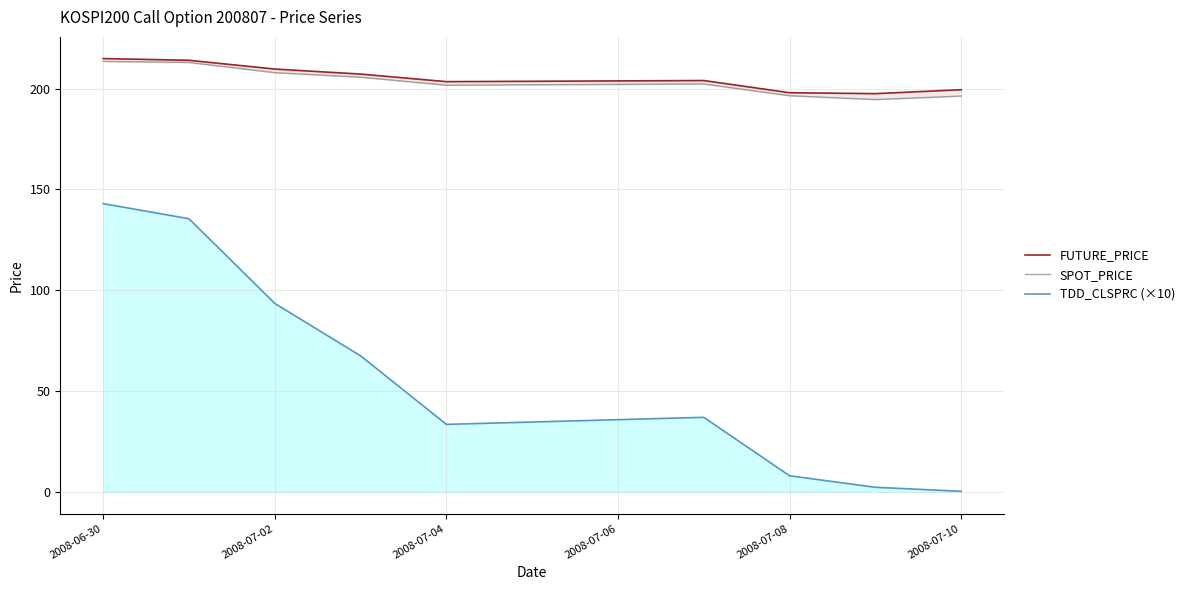

Does the chart display data point markers on the line(s)?

No